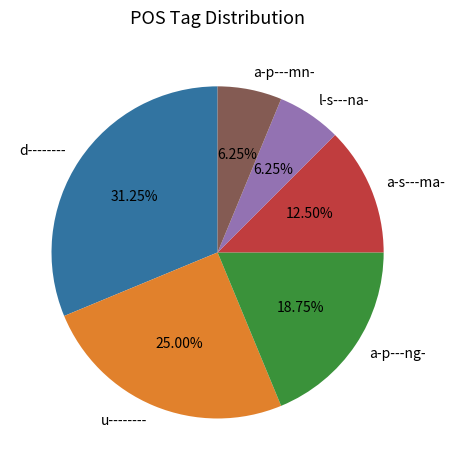

Count the number of slices in the pie.

6